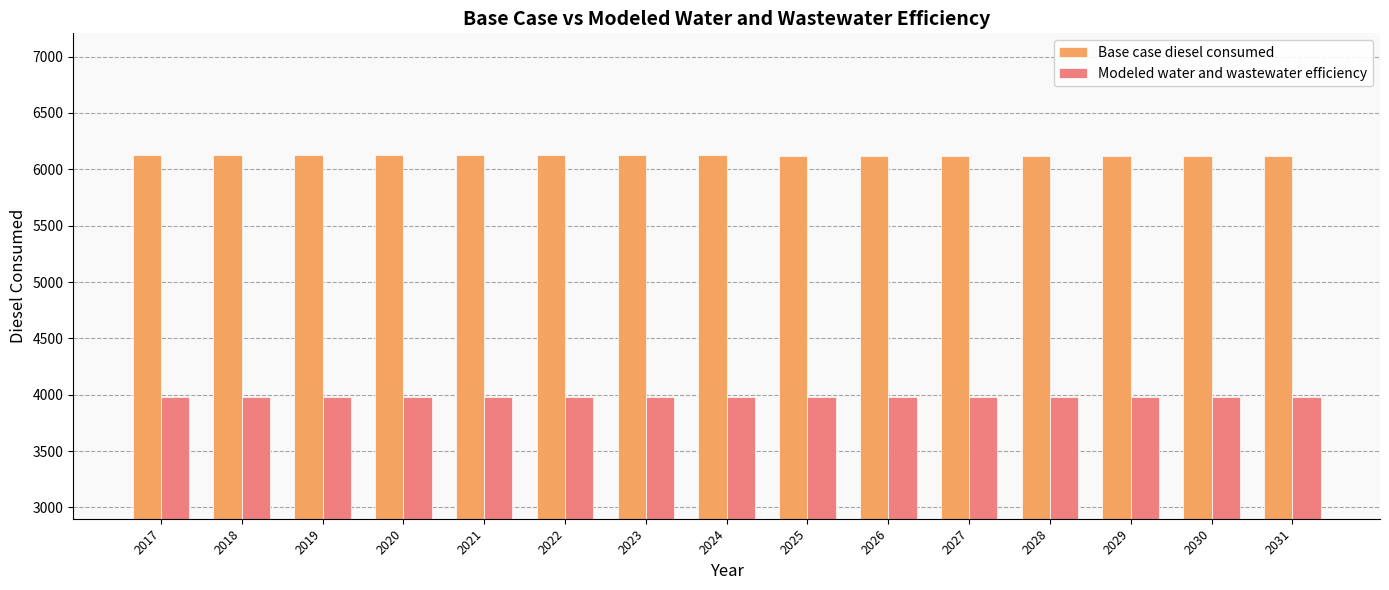

What is the spread (max minus min) of values at 2017?

2145.4